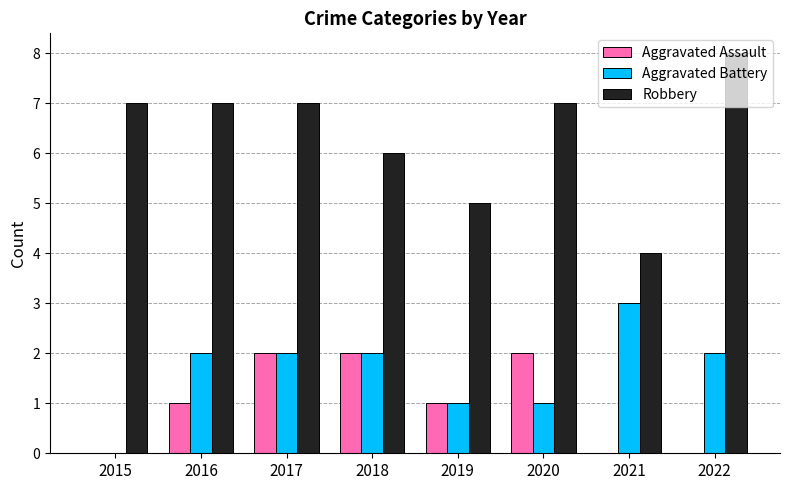

What is the spread (max minus min) of values at 2018?

4